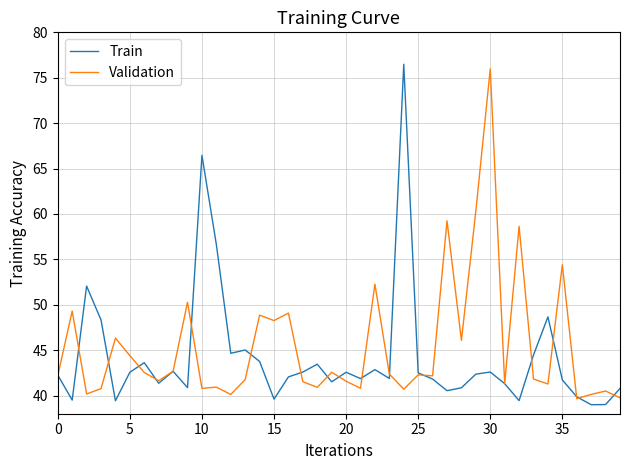

What is the minimum value for Validation?

39.7